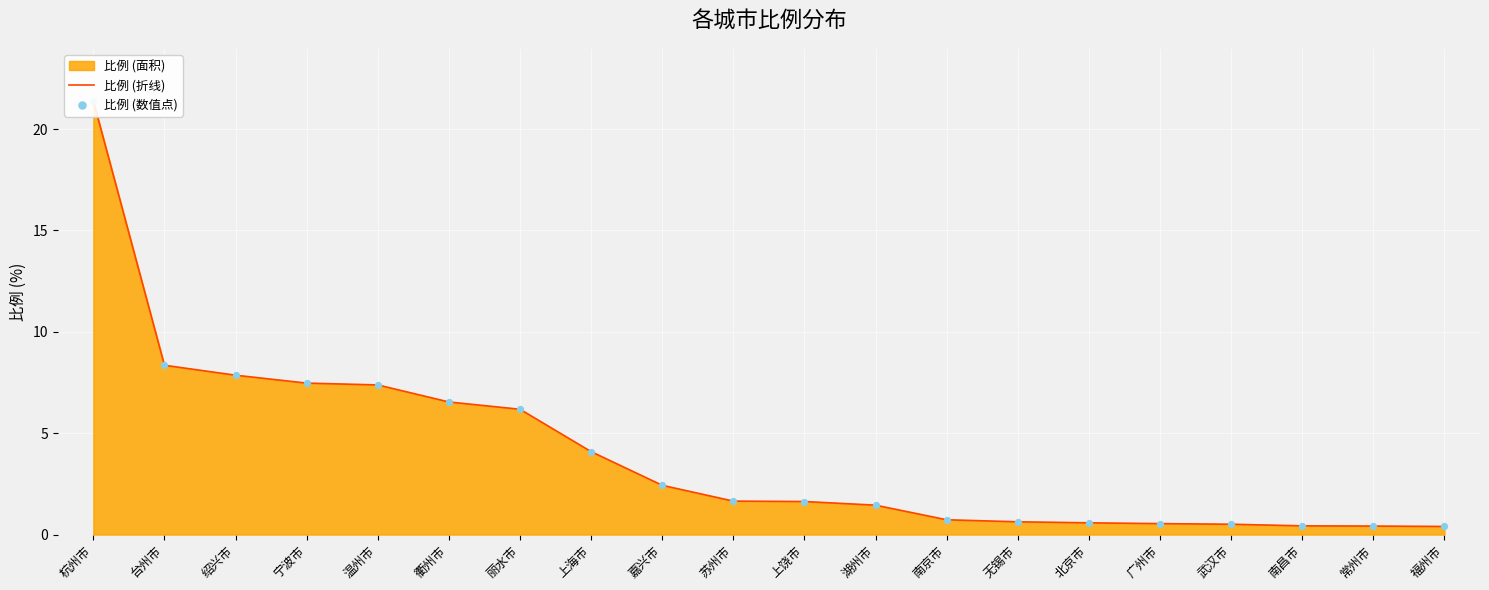

What is the total value across all series at 上饶市?

3.3